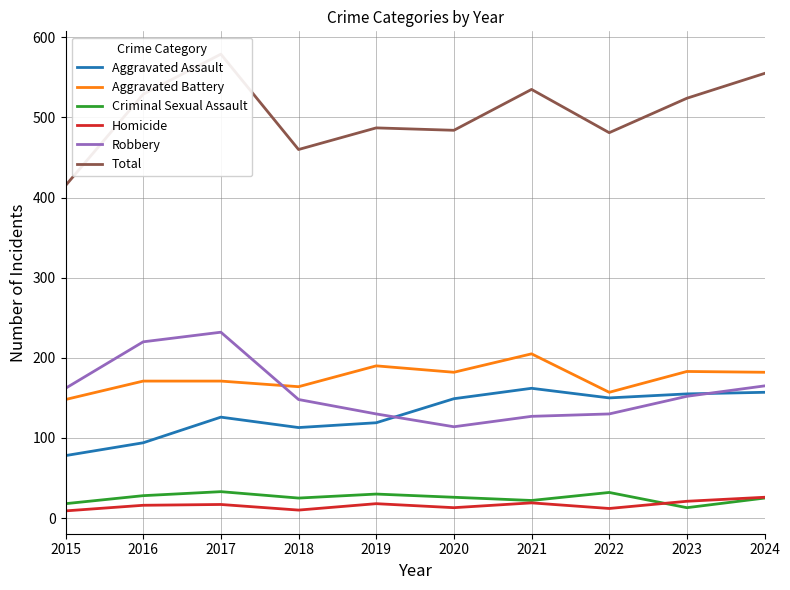

Where is the first local maximum for Aggravated Assault?

2017